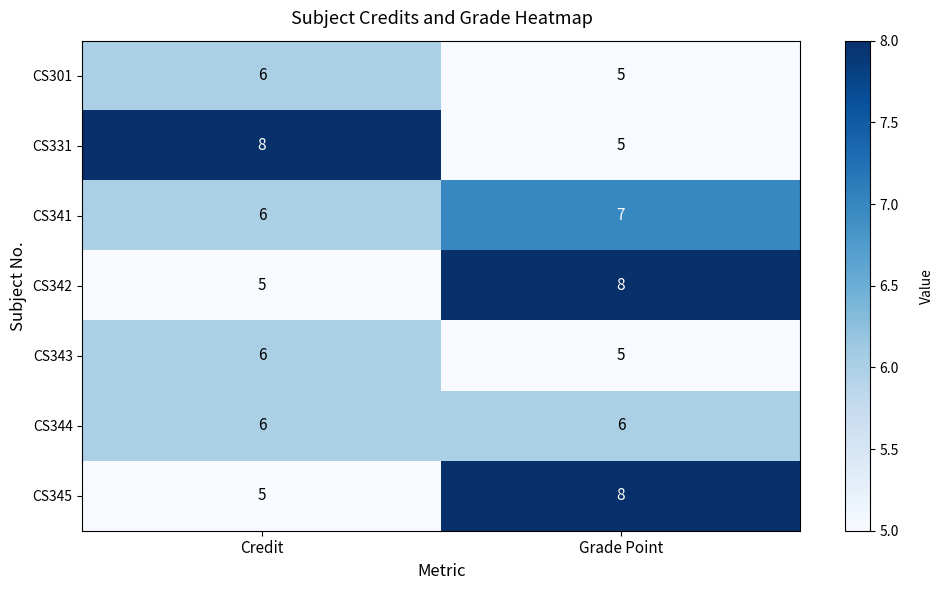

What is the difference between the maximum and minimum values in the CS342 series?

3